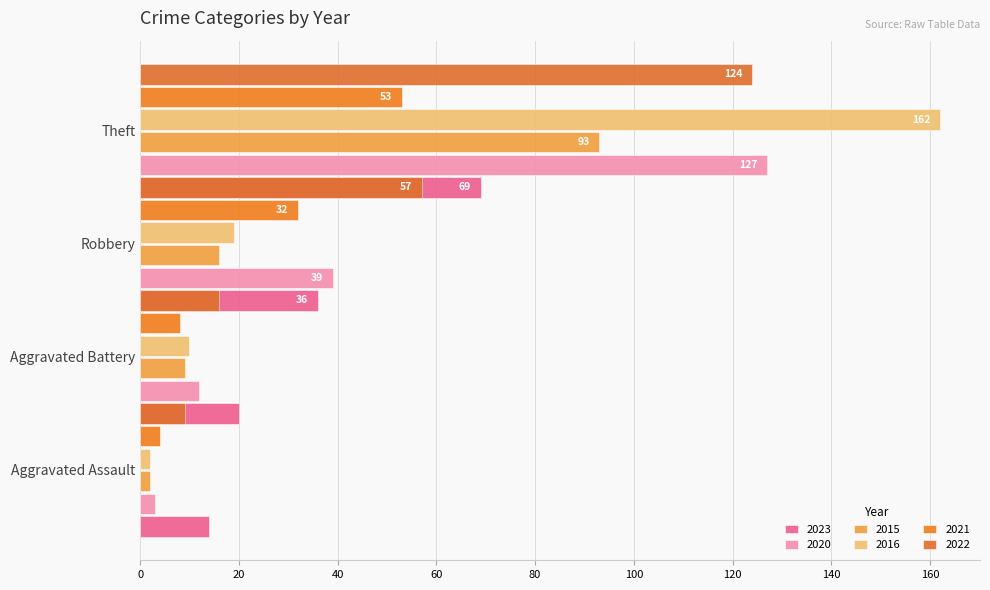

How many bars are there in total?

24